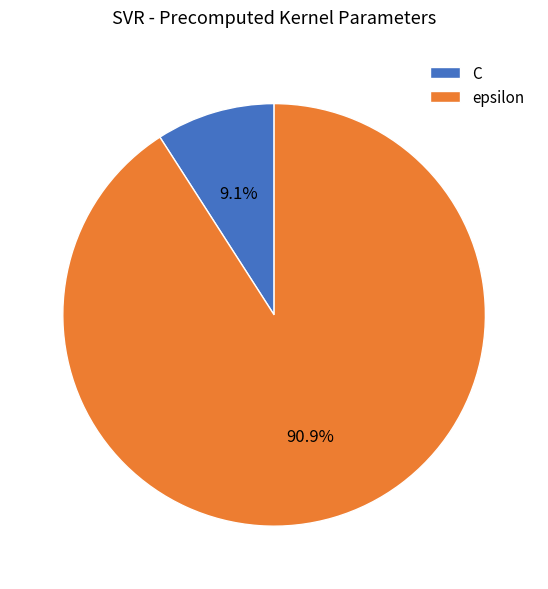

To the nearest percent, what is the combined percentage of C and epsilon?

100%